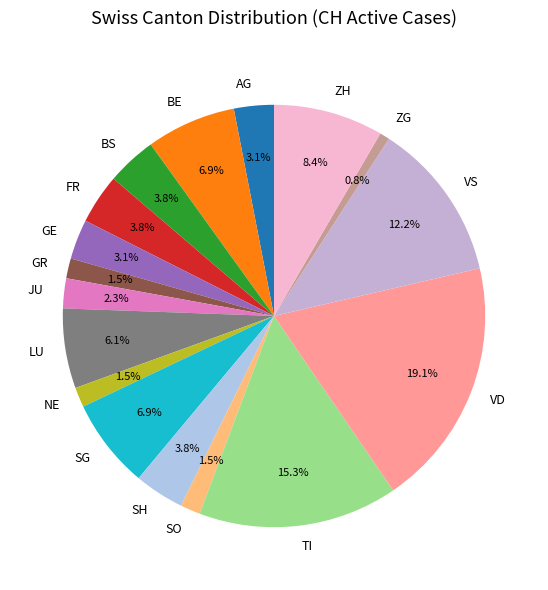

Combined, what portion of the pie is FR and GE?

6.9%